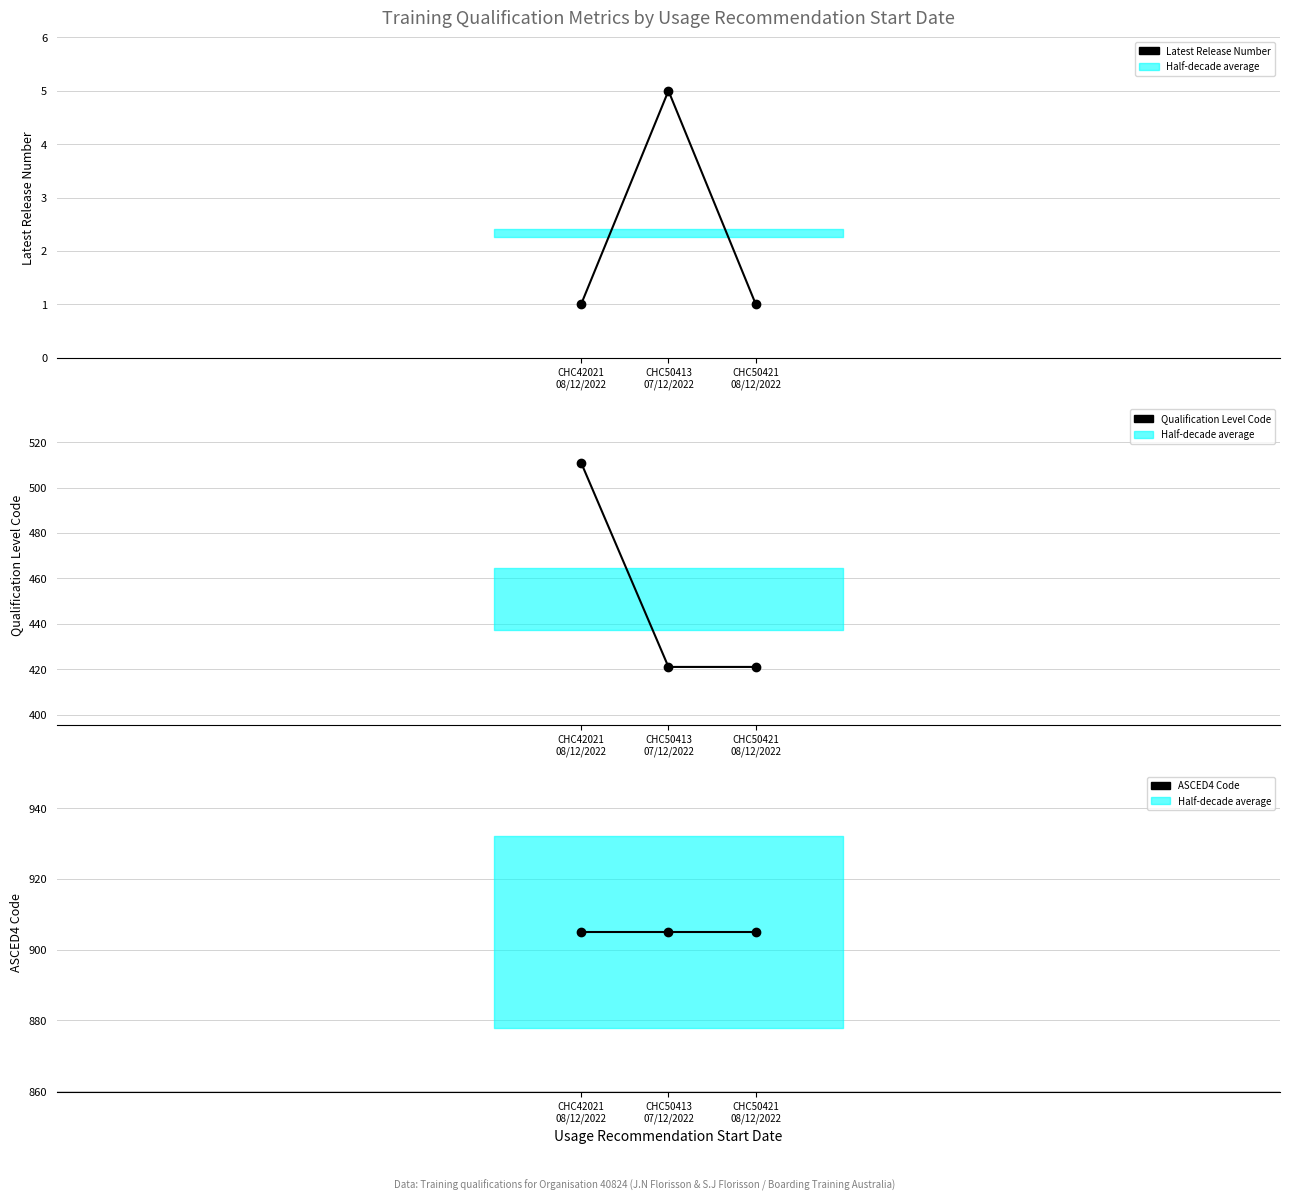

At how many categories does at least one series exceed 504?

3